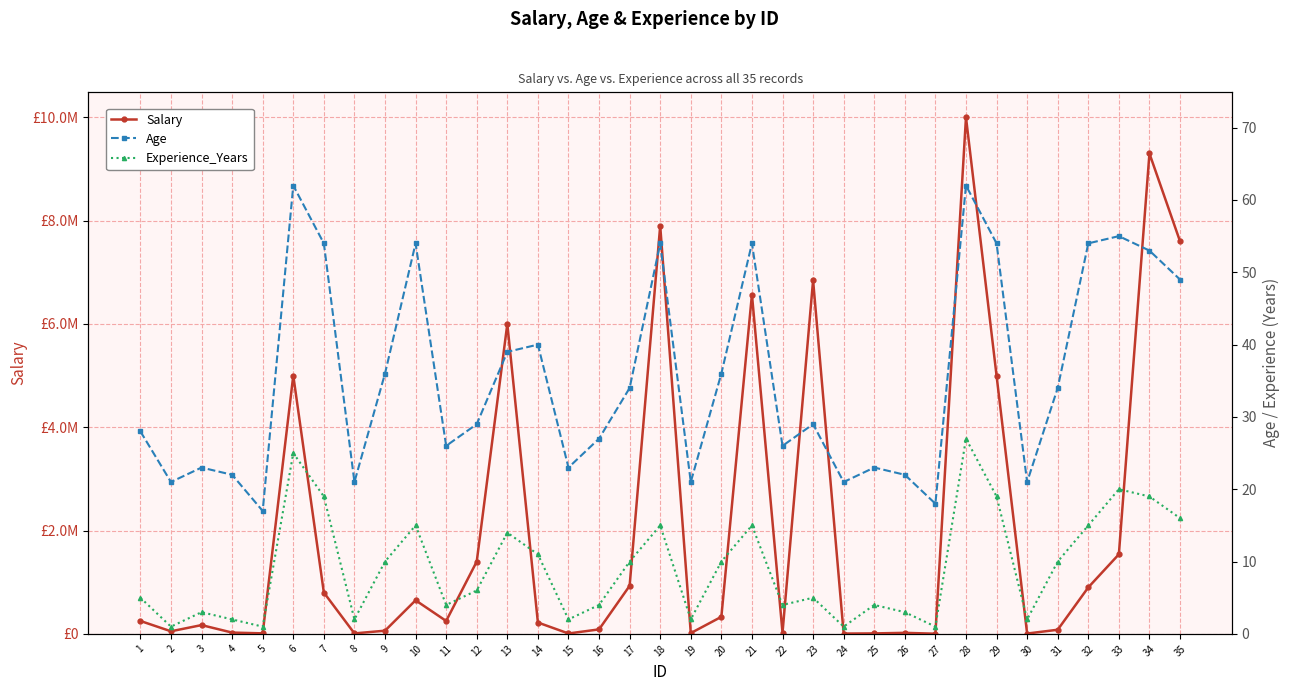

True or false: Age and Salary cross at least once.

False